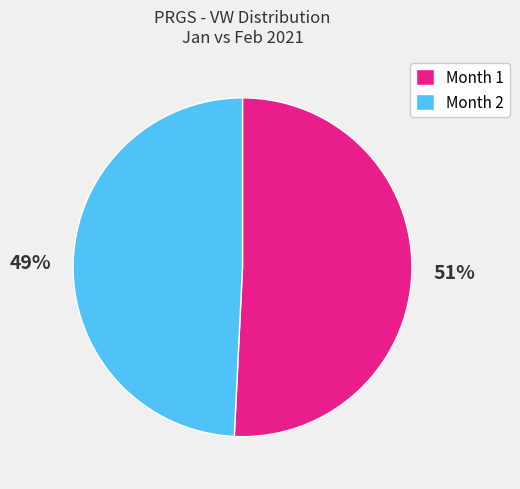

What percentage is the Month 1 slice, to the nearest percent?

51%